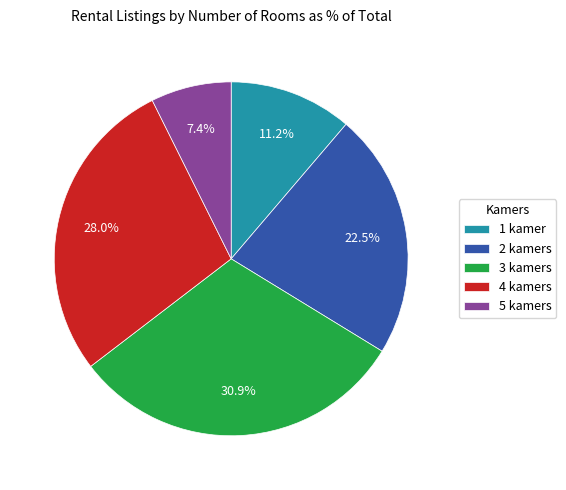

What portion of the pie excludes 3?

69.1%